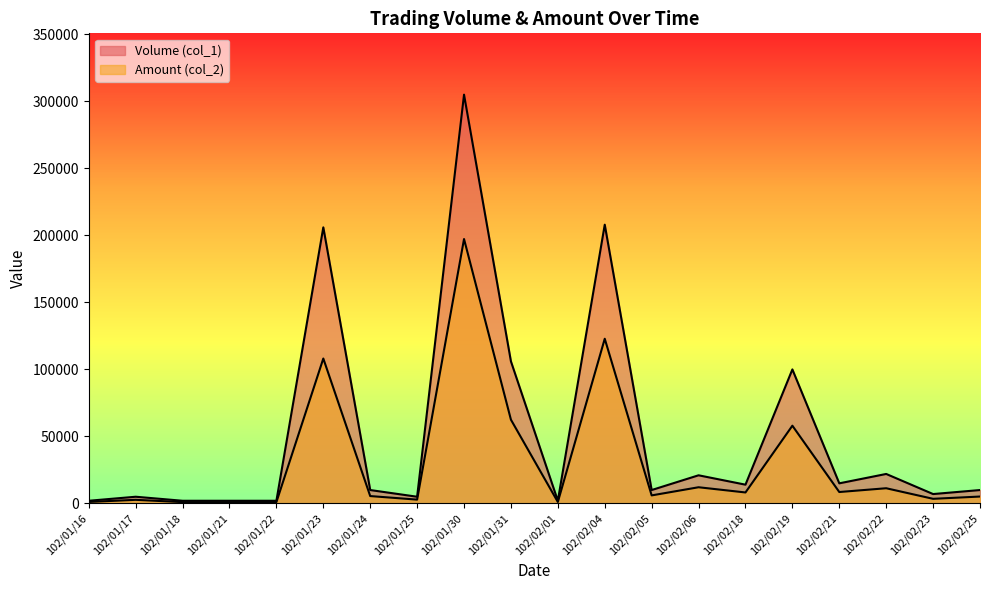

What position from the left is 102/01/24?

7